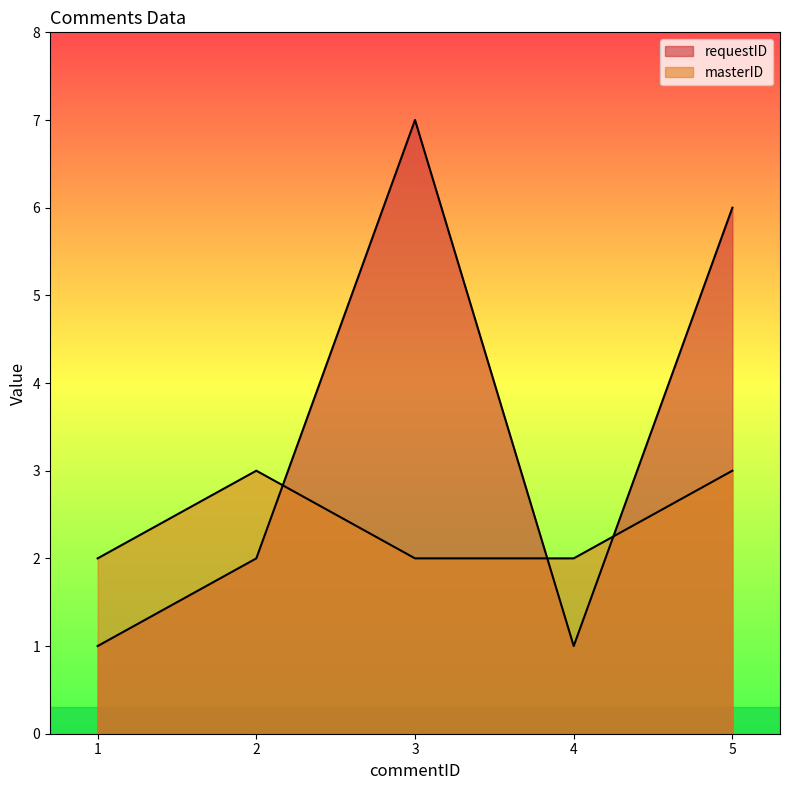

What is the highest value of the requestID series?

7